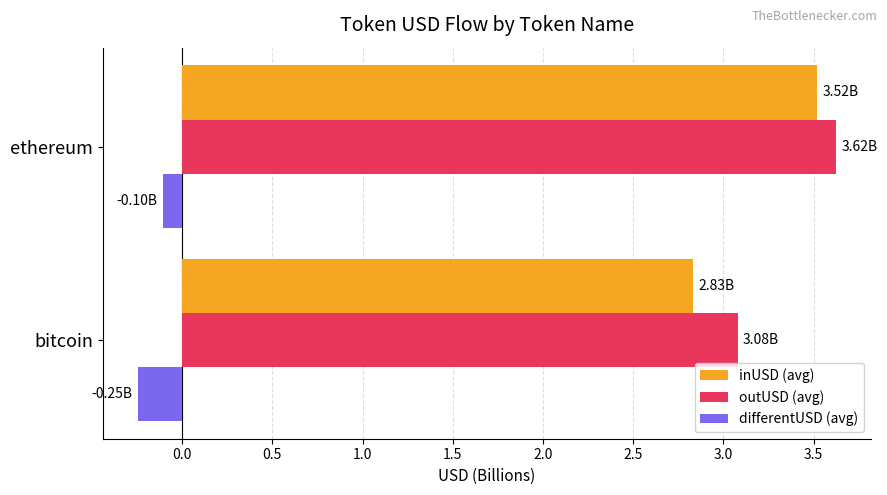

Rank the categories by inUSD (avg) value from lowest to highest.

bitcoin, ethereum